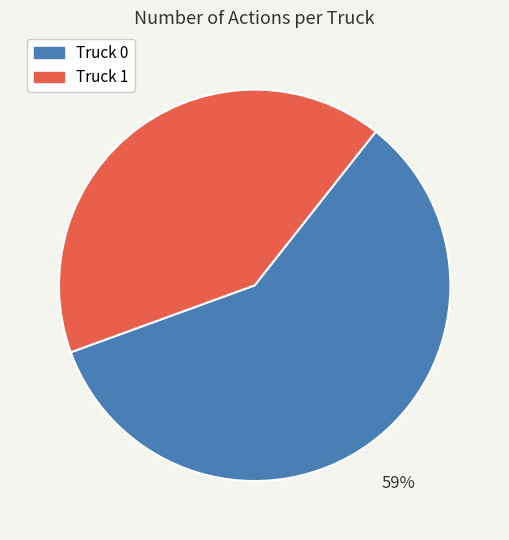

Rank the categories by value from highest to lowest.

Truck 0, Truck 1